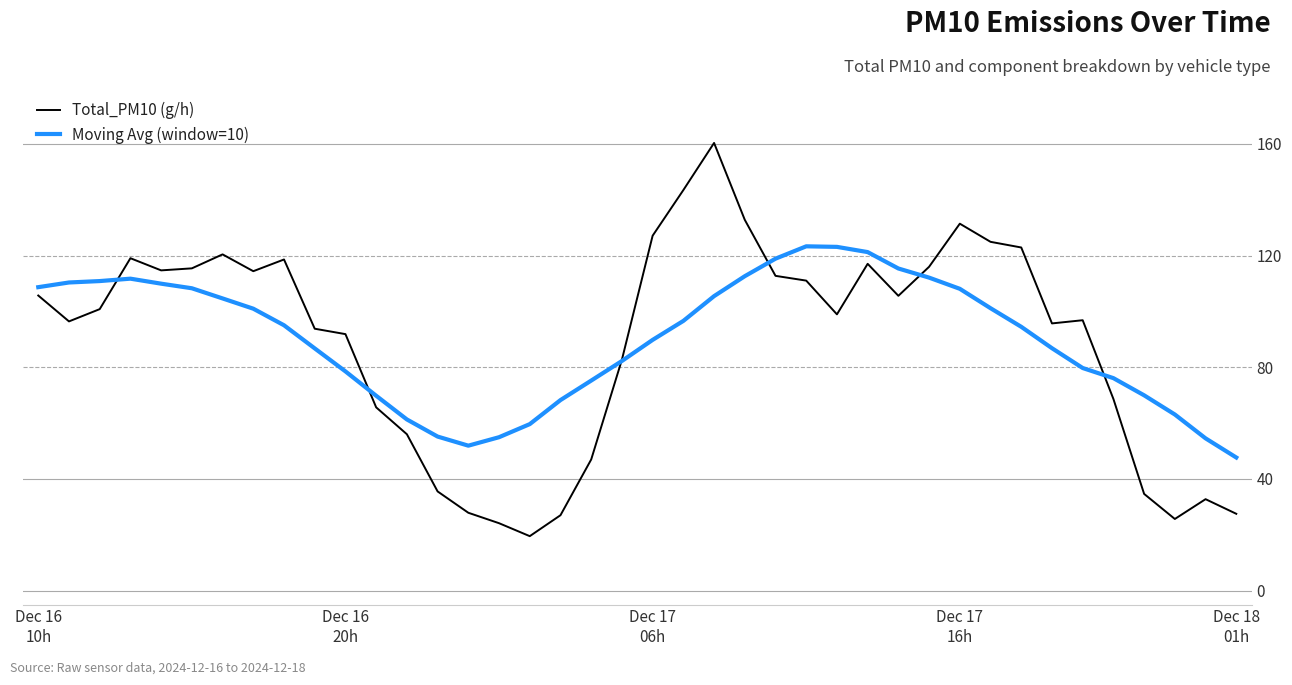

Rank the series by their maximum value, from highest to lowest.

Total_PM10 (g/h), Moving Avg (window=10)